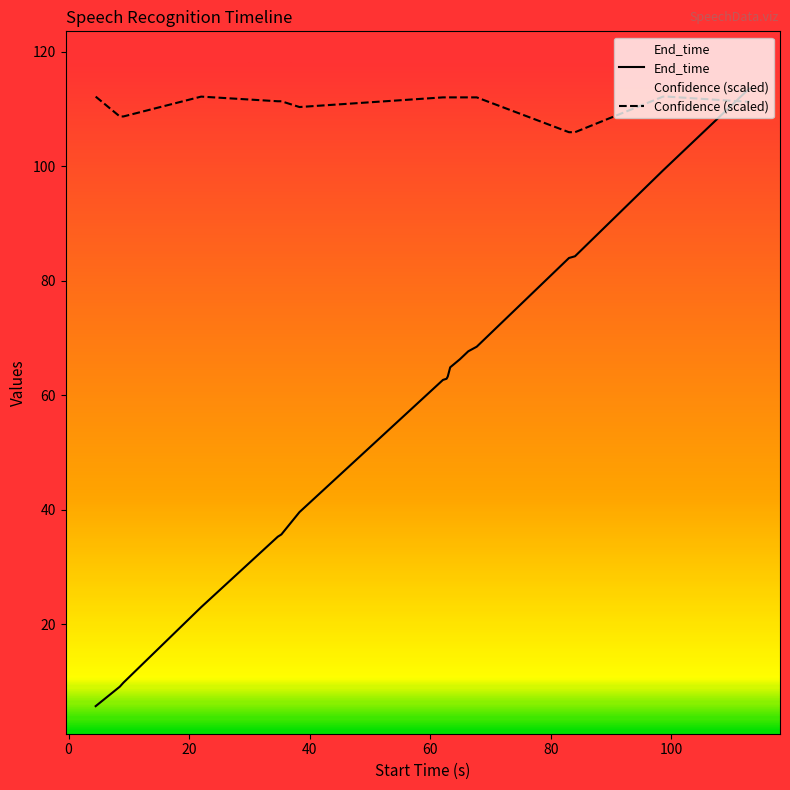

What is the sum of all Confidence values?

2218.4